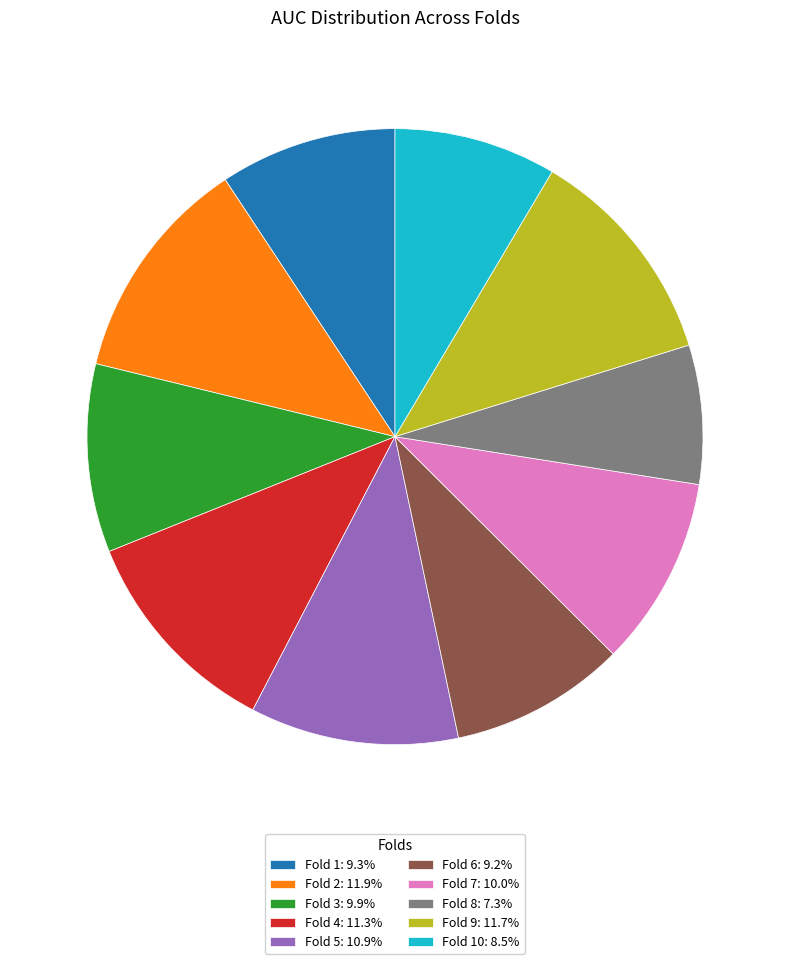

Count the number of slices in the pie.

10